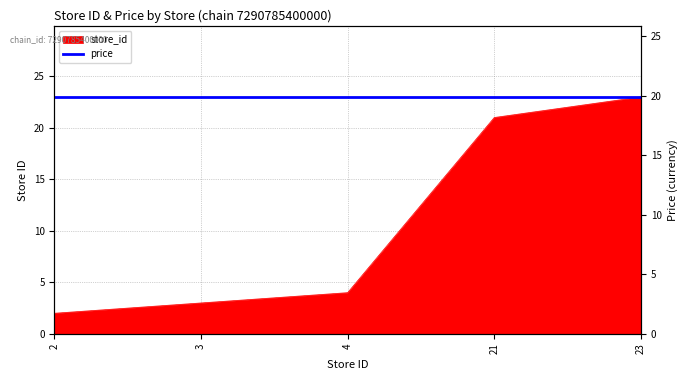

What is the minimum value shown in the chart?

2